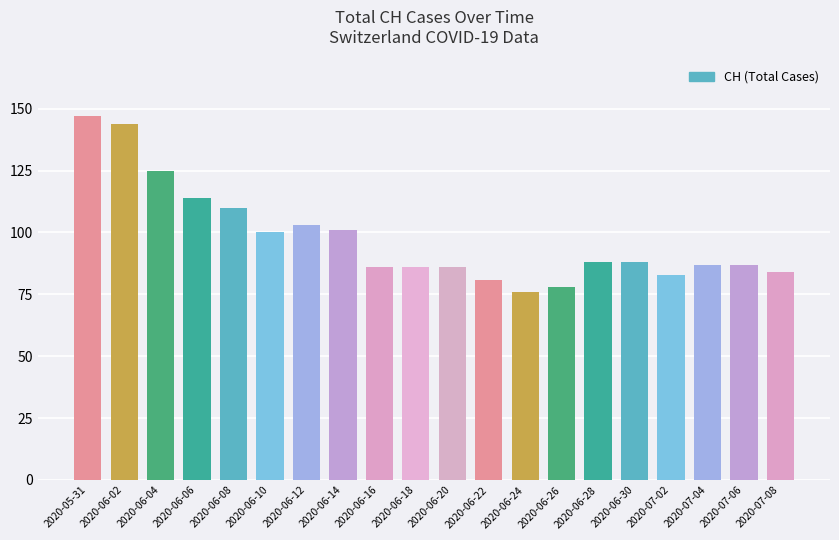

What position from the right is 2020-06-16?

12